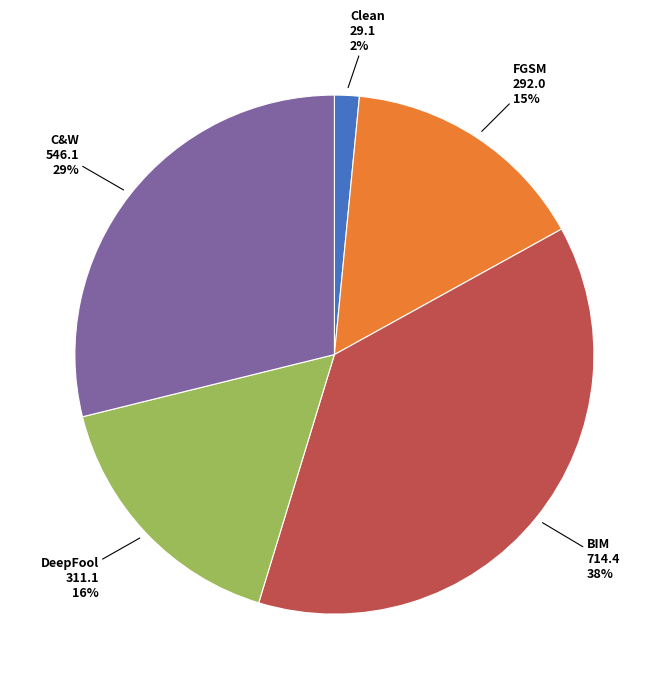

To the nearest percent, what portion does BIM represent?

38%